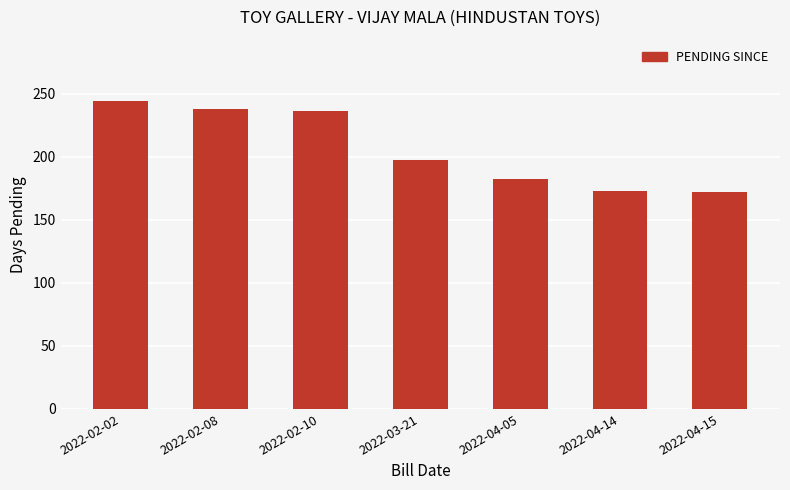

The value at 2022-02-08 is 238. True or false?

True